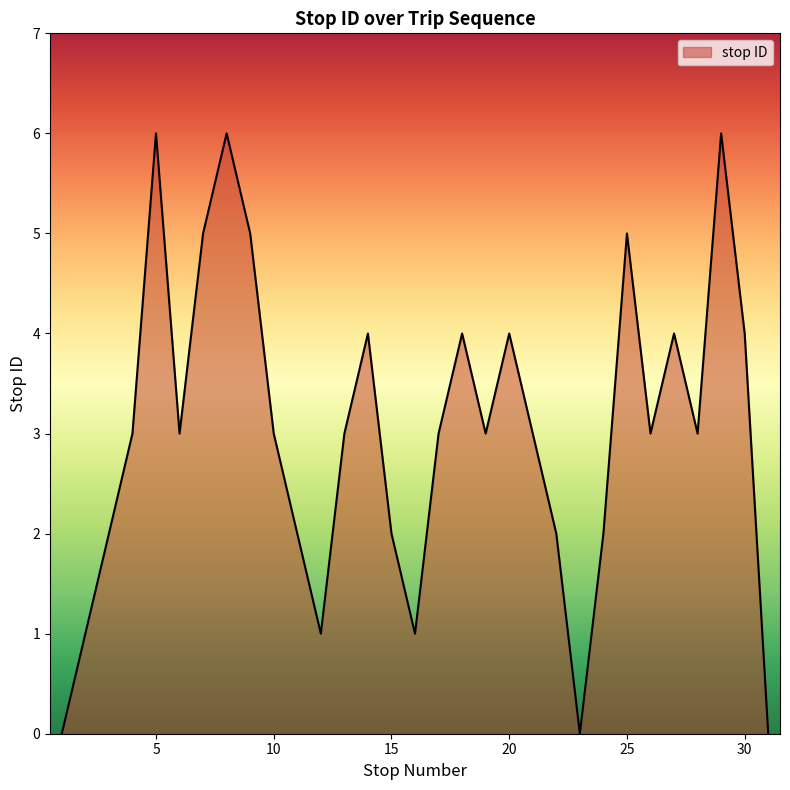

What is the difference between the maximum and minimum values?

6